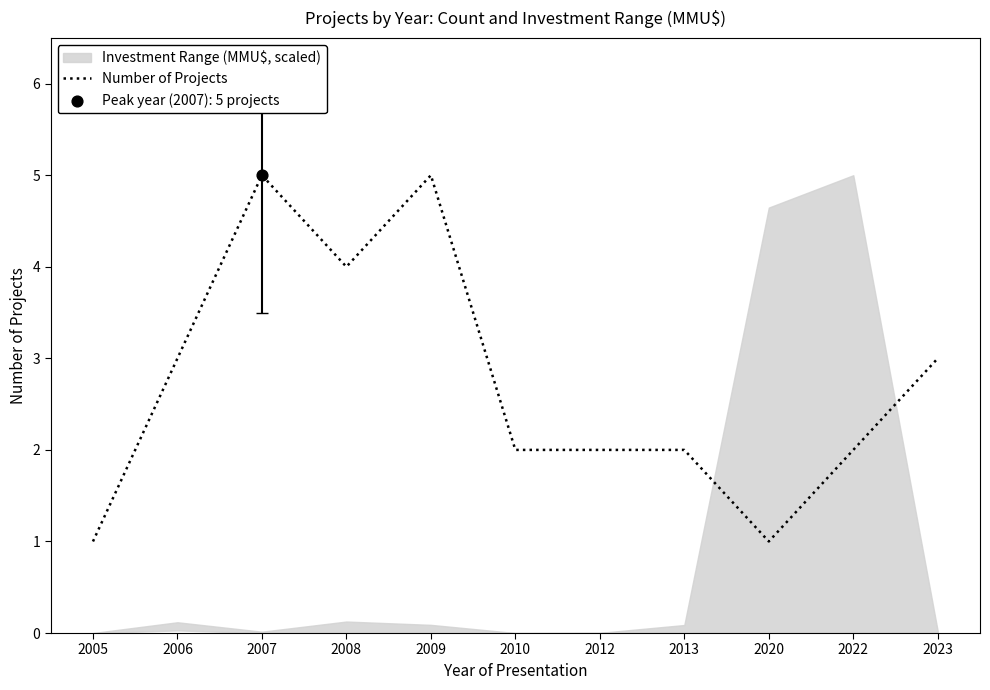

Approximately how many times larger is the value at 2013 compared to 2022?

1.0